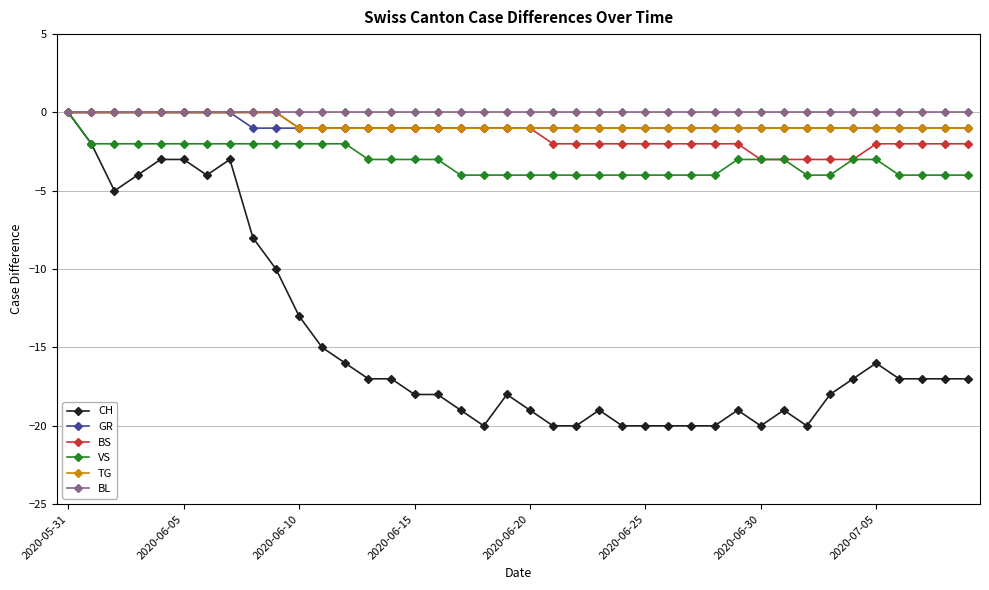

What is the value of the VS point at the 6th from the left?

-2